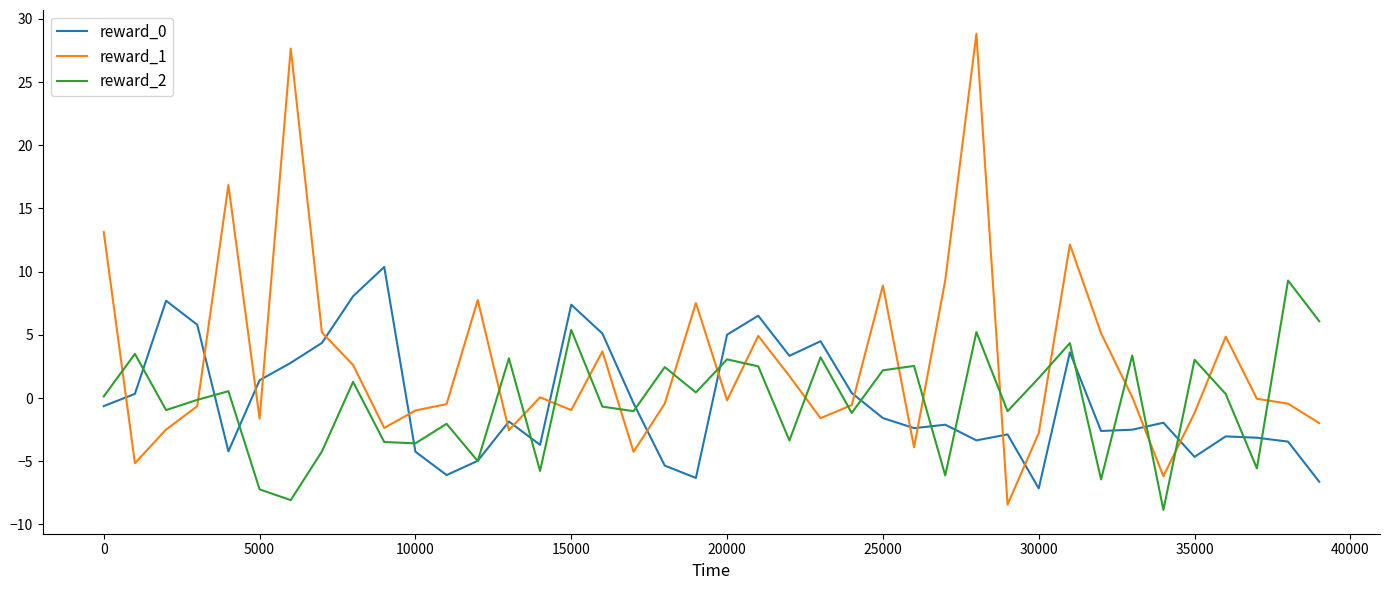

What is the greatest value displayed?

28.8